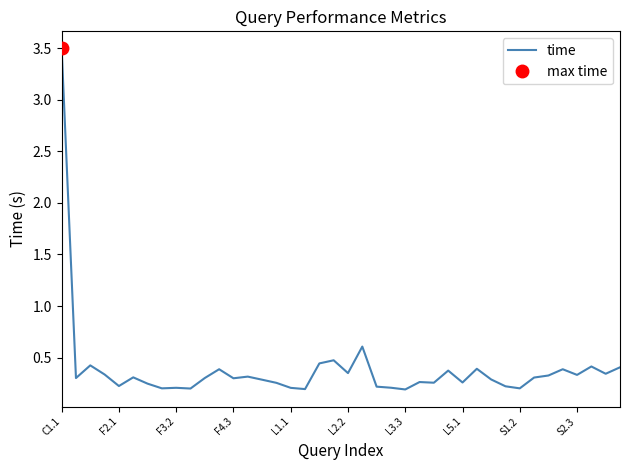

The time series shows 0.3 at S2.3. True or false?

True